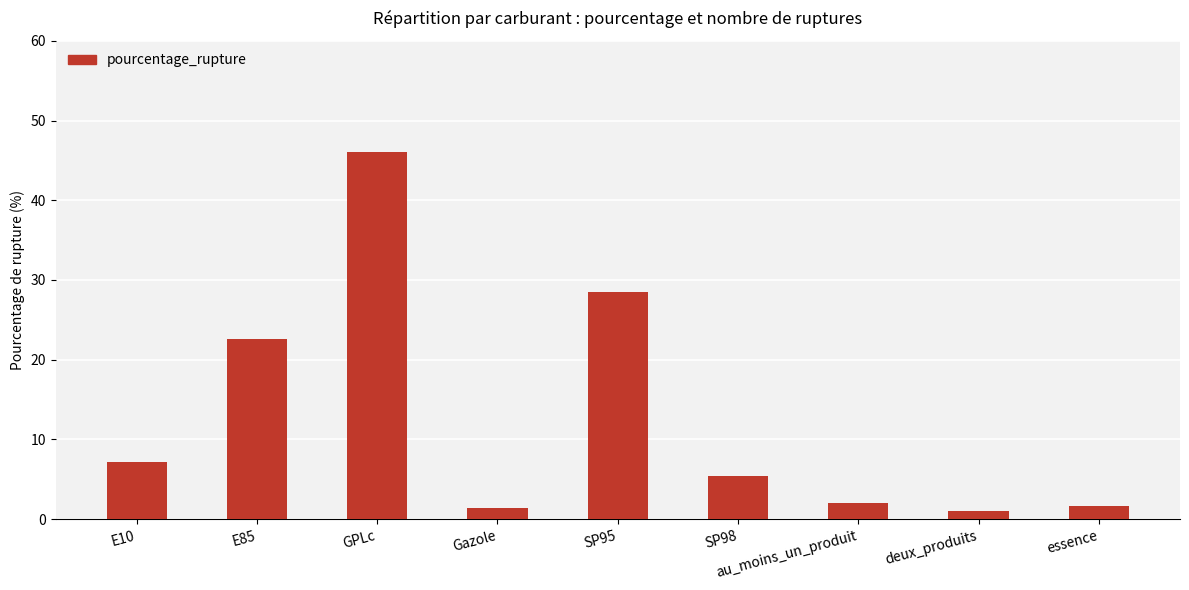

Is it true that the value at essence is 1.6?

True